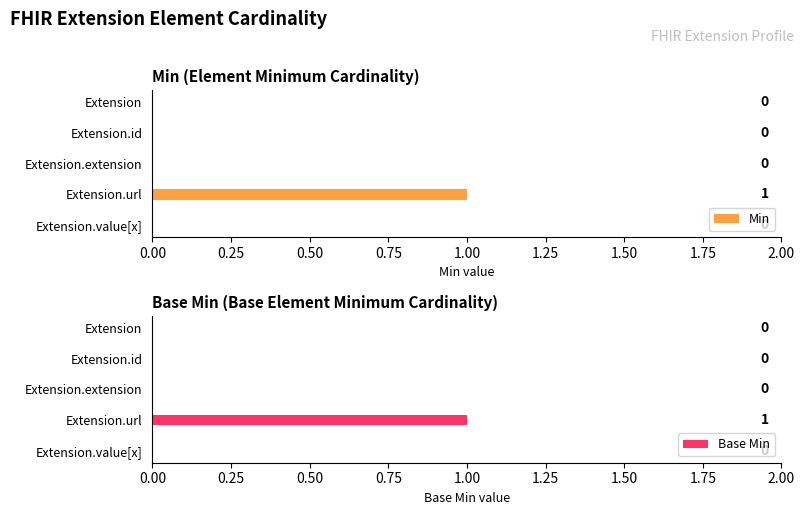

The value of Base Min at Extension.id is 0. True or false?

True